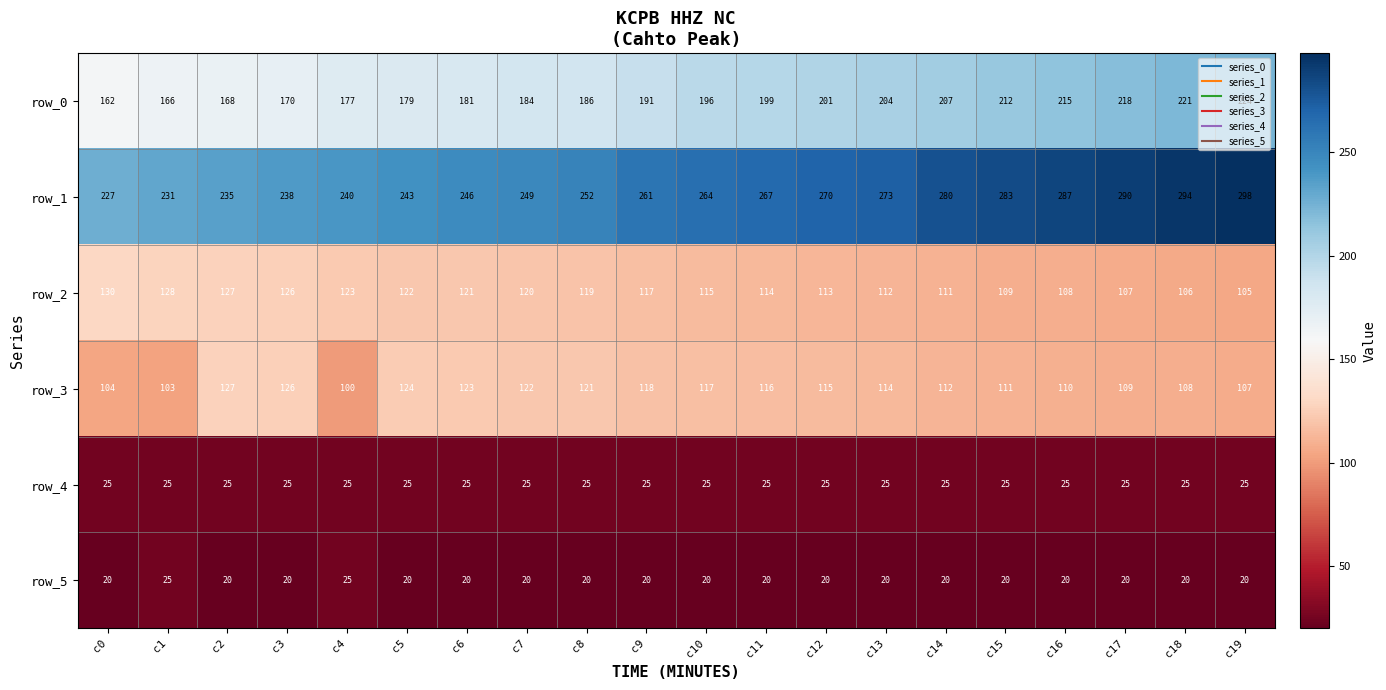

At which category is the sum across all series the highest?

c19